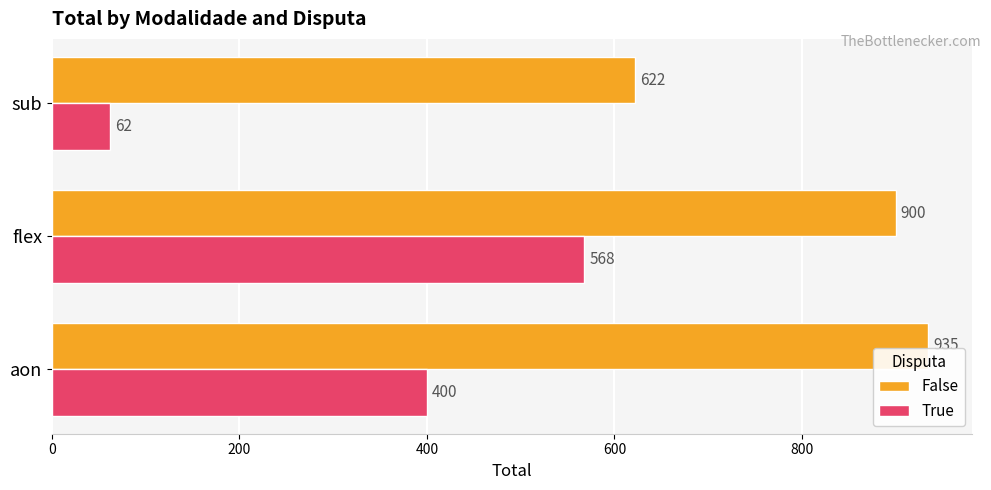

What is the difference between the False values at sub and aon?

313